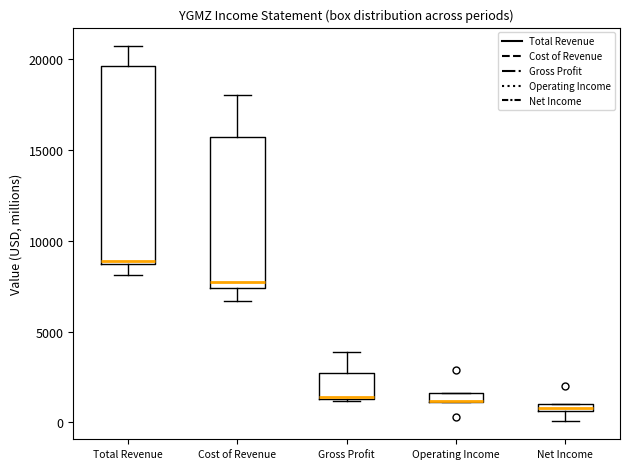

Where is the lower edge of the box for Net Income on the y-axis? The values are not printed on the chart, so give them approximately, as read against the axis.

500